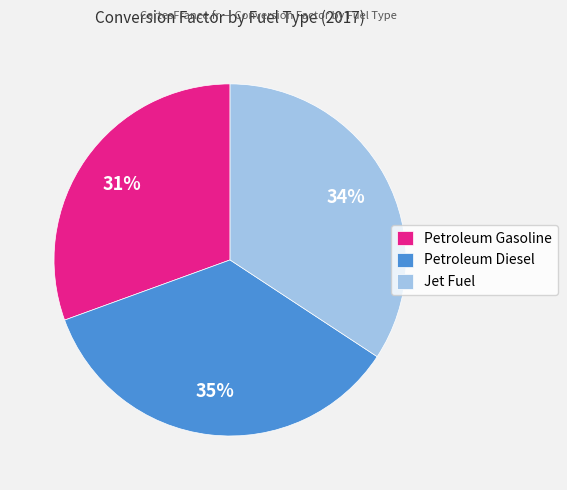

True or false: Jet Fuel accounts for 34% of the total.

True